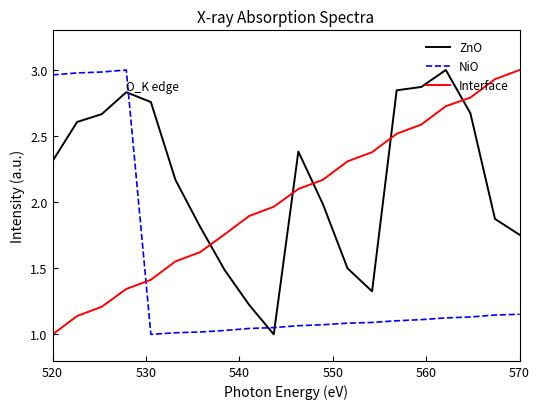

Which series has the largest total across all categories?

ZnO